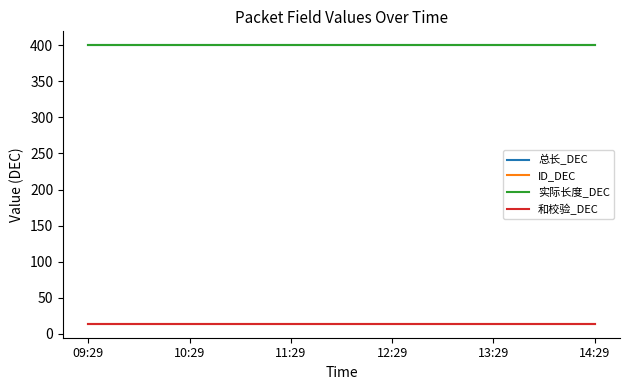

The value of 和校验_DEC at 10:29 is 9. True or false?

False